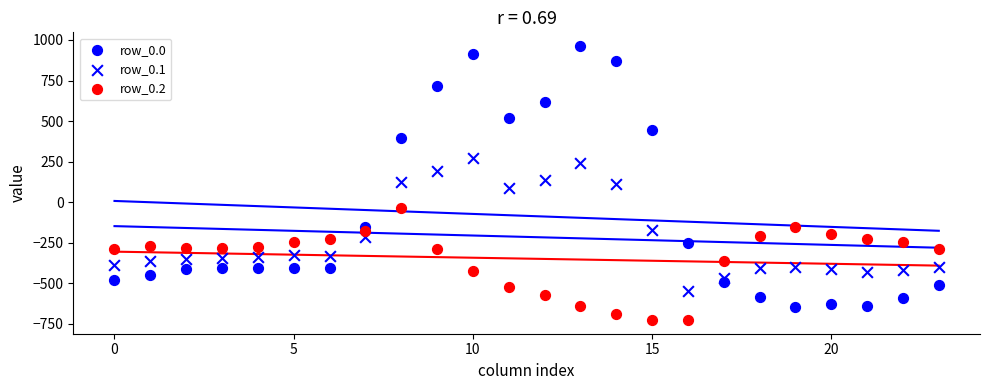

How many data points are displayed?

72